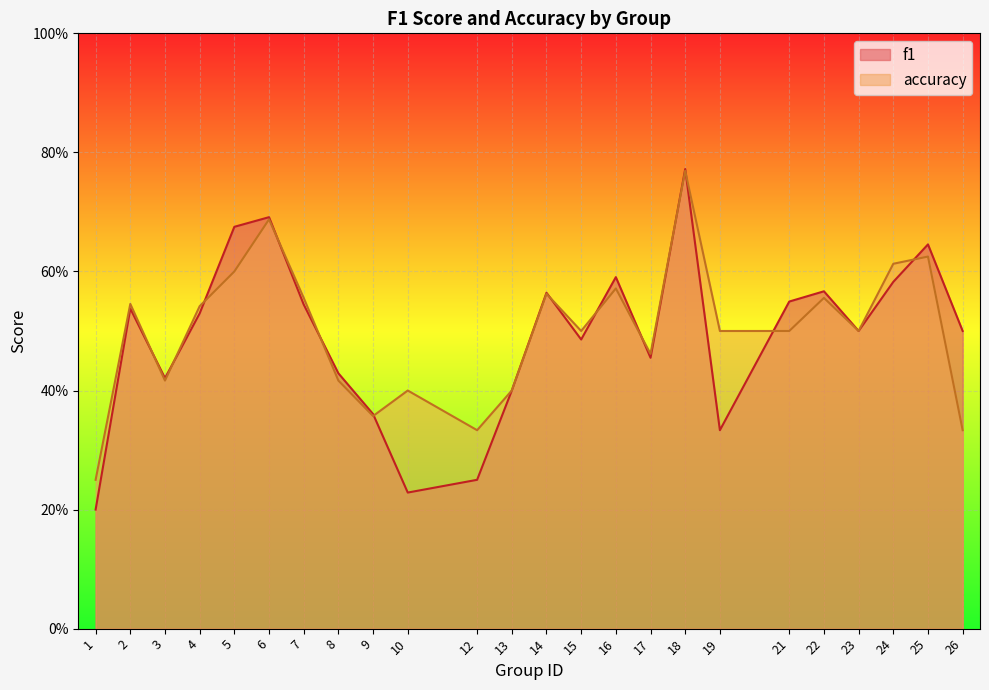

Where is the first local maximum for f1?

2